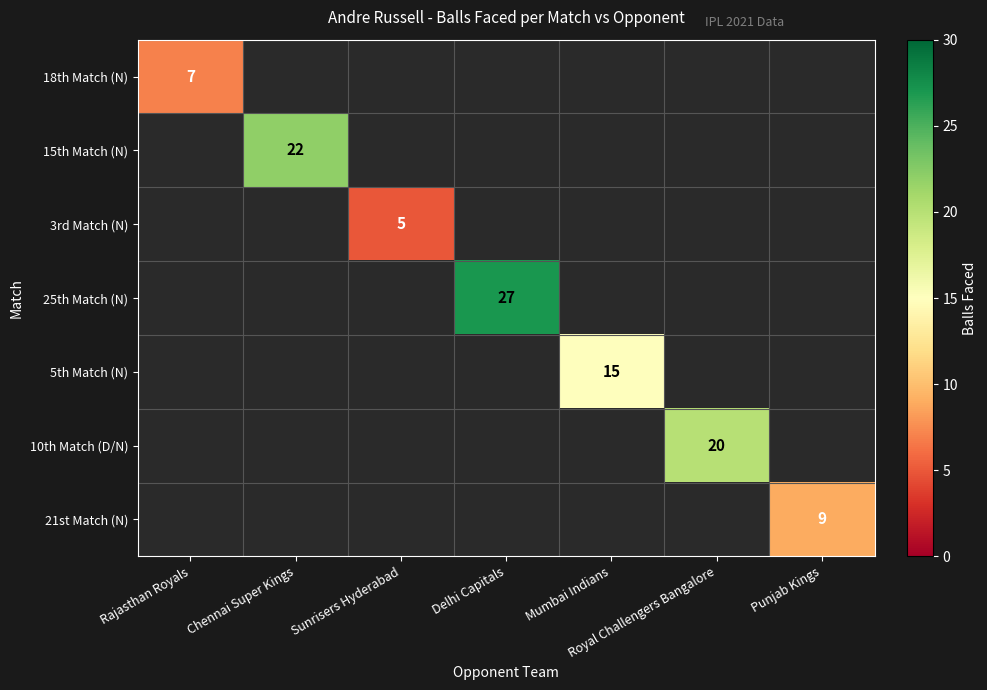

Which category has the highest value across all series?

Delhi Capitals